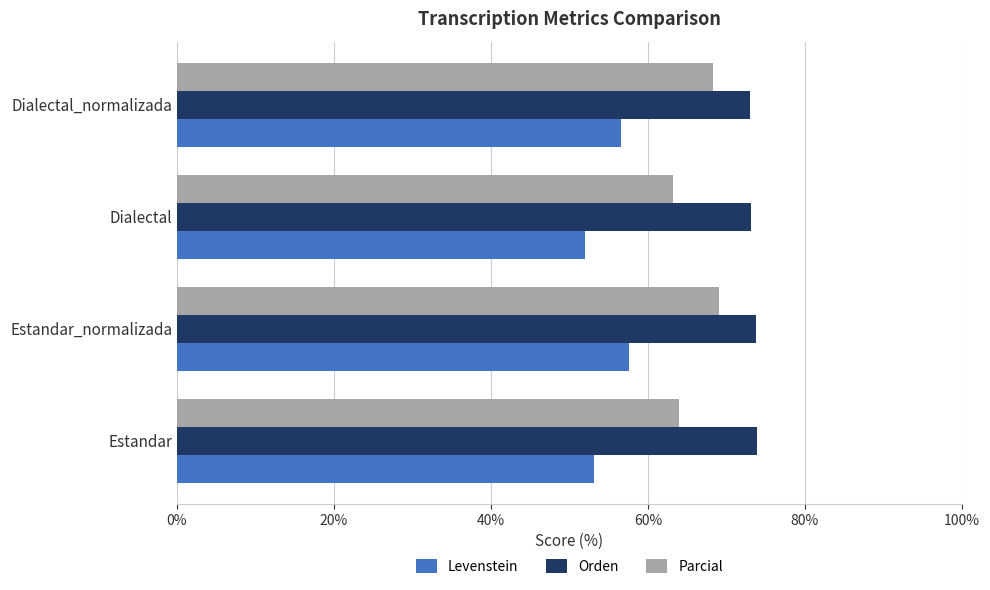

Which series has the widest spread of values?

Parcial